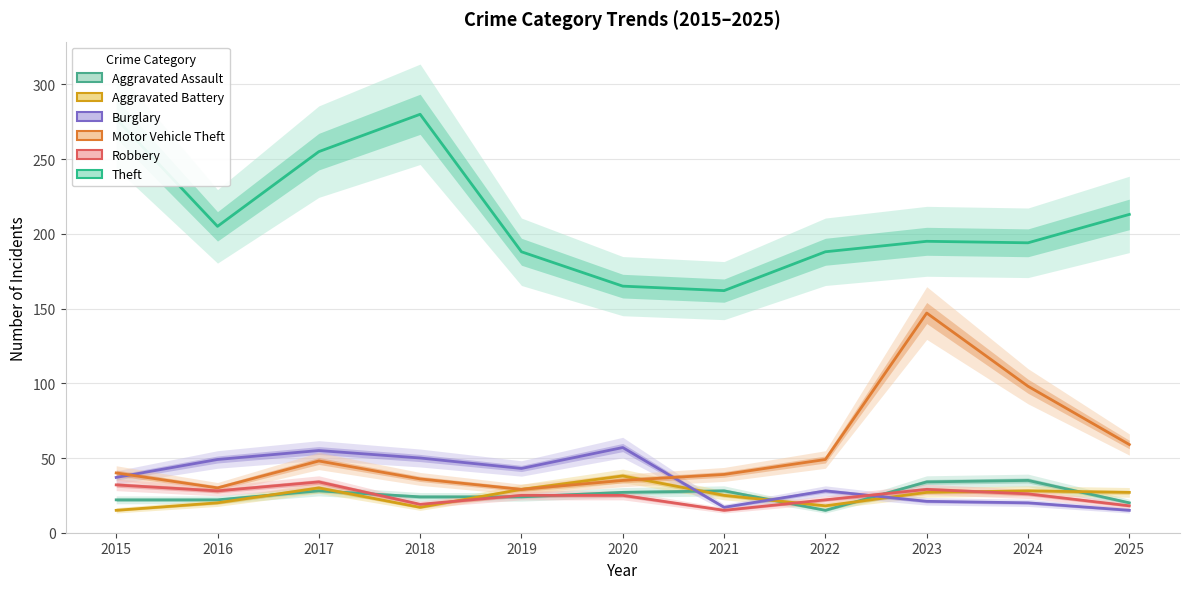

How many lines are shown in the chart?

6